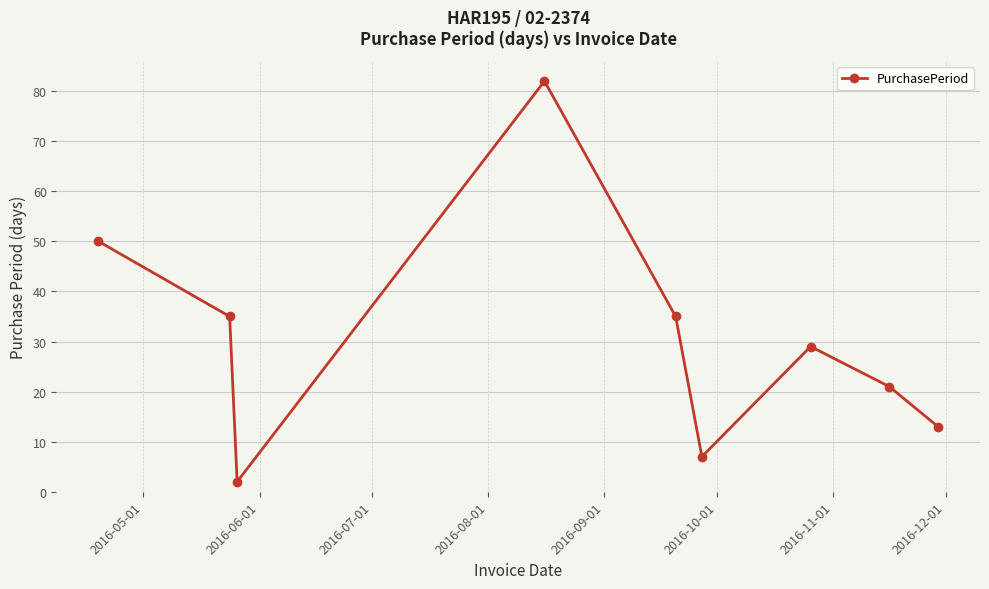

Does the chart display data point markers on the line(s)?

Yes